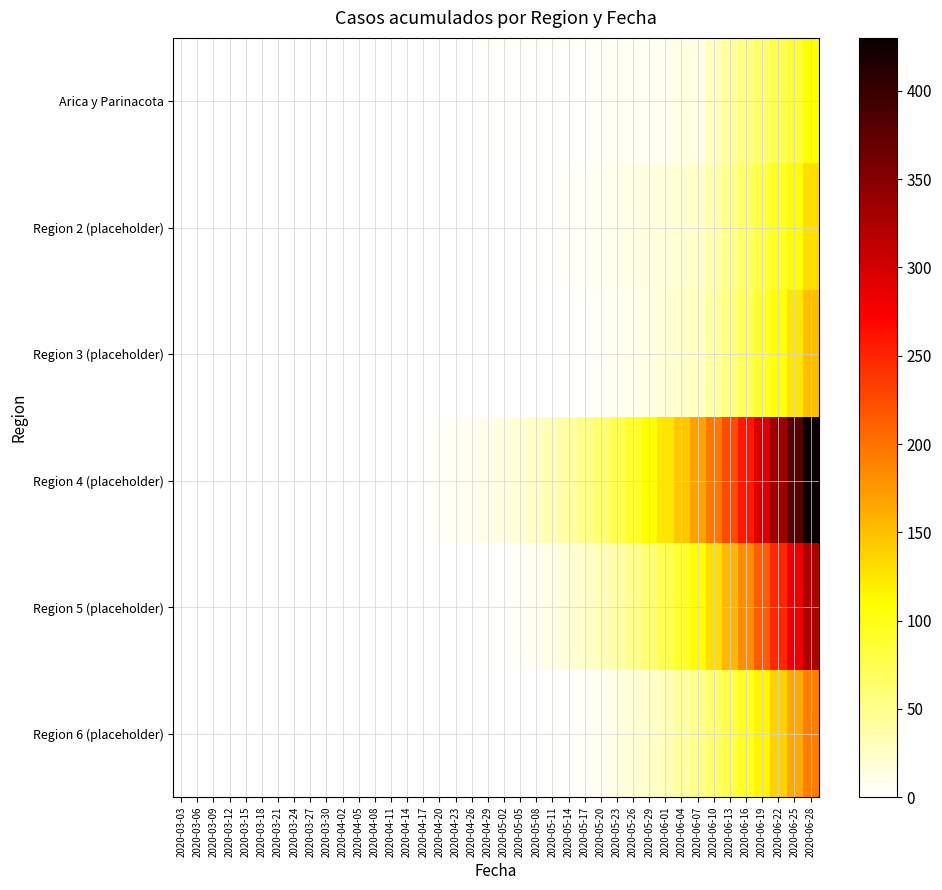

What is the difference between the highest and lowest values at 2020-04-29?

11